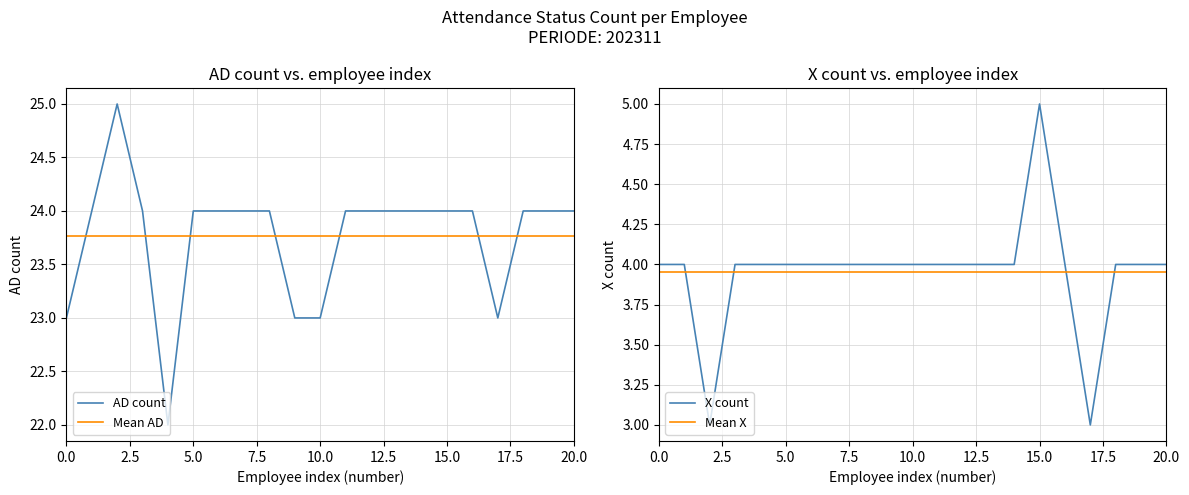

Reading right to left, what are all the values shown in this chart?

AD count: 24.0	24.0	24.0	23.0	24.0	24.0	24.0	24.0	24.0	24.0	23.0	23.0	24.0	24.0	24.0	24.0	22.0	24.0	25.0	24.0	23.0
Mean AD: 23.8	23.8	23.8	23.8	23.8	23.8	23.8	23.8	23.8	23.8	23.8	23.8	23.8	23.8	23.8	23.8	23.8	23.8	23.8	23.8	23.8
X count: 4.0	4.0	4.0	3.0	4.0	5.0	4.0	4.0	4.0	4.0	4.0	4.0	4.0	4.0	4.0	4.0	4.0	4.0	3.0	4.0	4.0
Mean X: 4.0	4.0	4.0	4.0	4.0	4.0	4.0	4.0	4.0	4.0	4.0	4.0	4.0	4.0	4.0	4.0	4.0	4.0	4.0	4.0	4.0